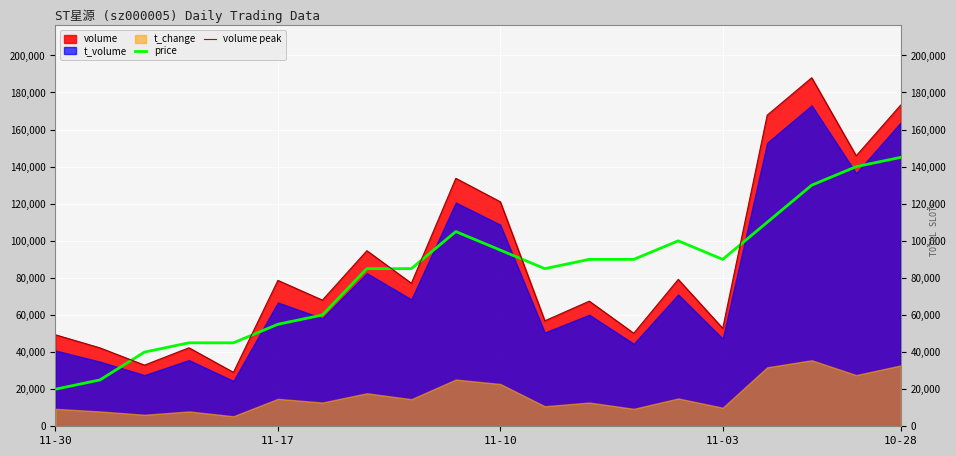

True or false: price and volume peak cross at least once.

True